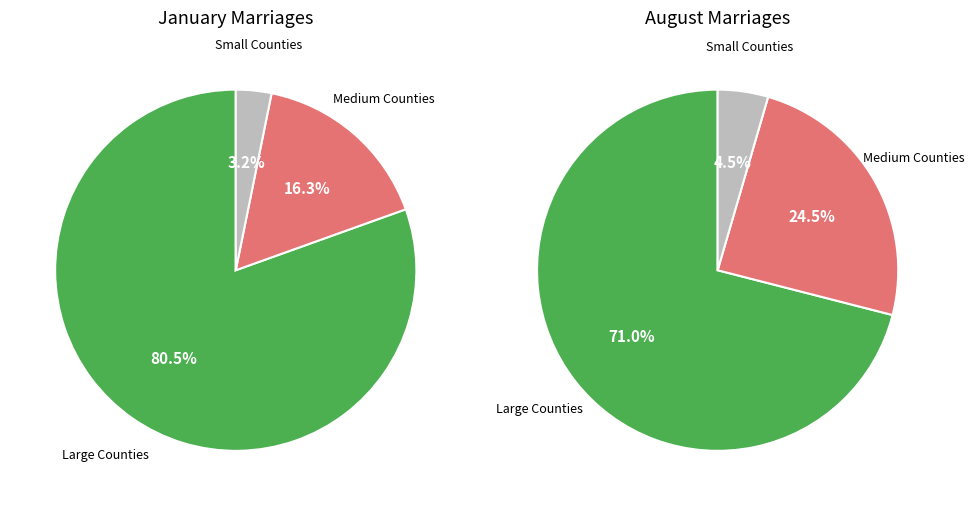

Is there any slice that represents more than half of the pie?

Yes